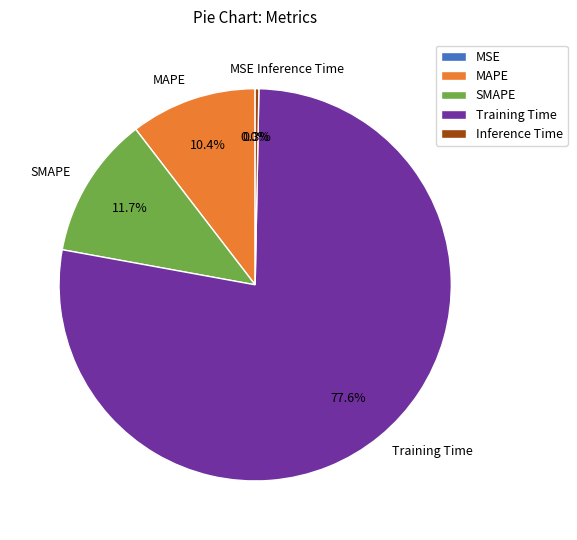

To the nearest percent, what is the average slice percentage?

20%